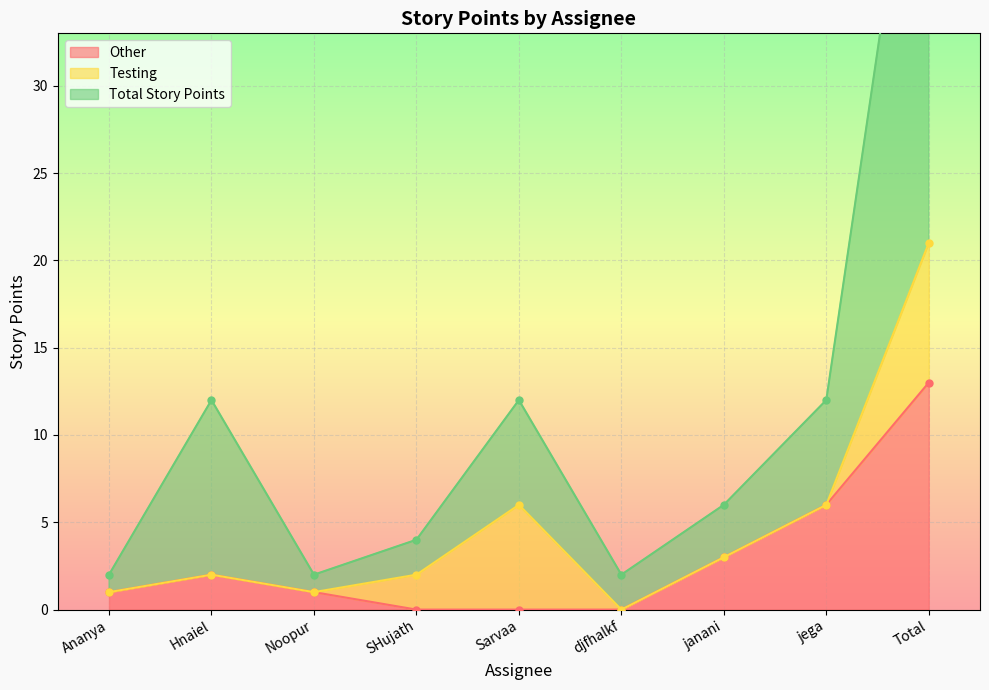

What is the minimum value for Total Story Points?

2